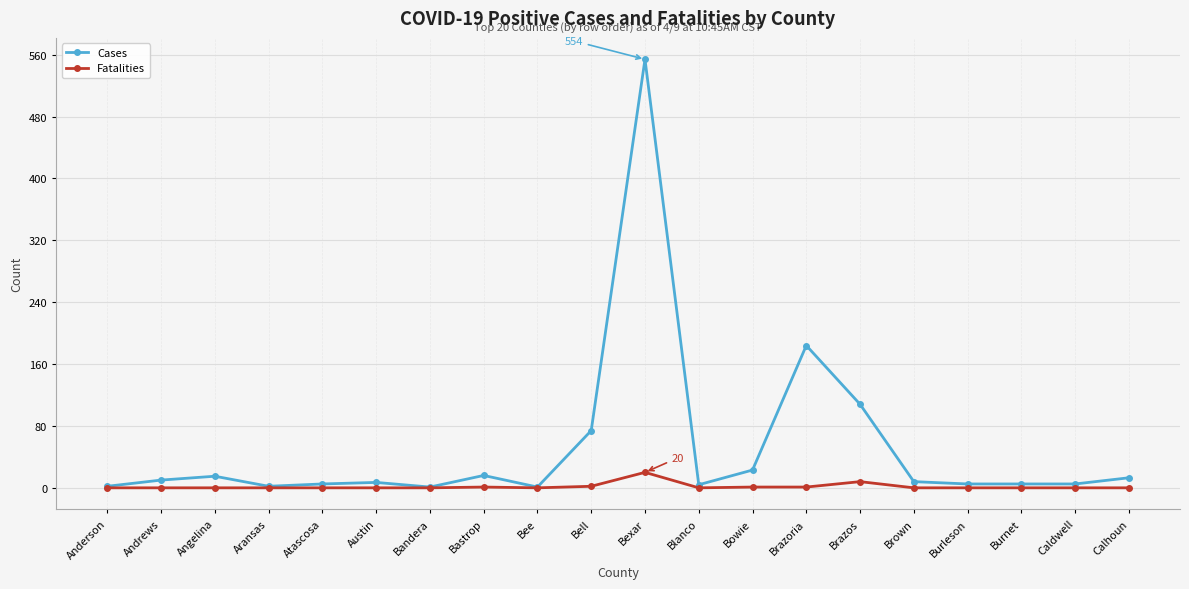

What is the label of the 12th point from the right?

Bee